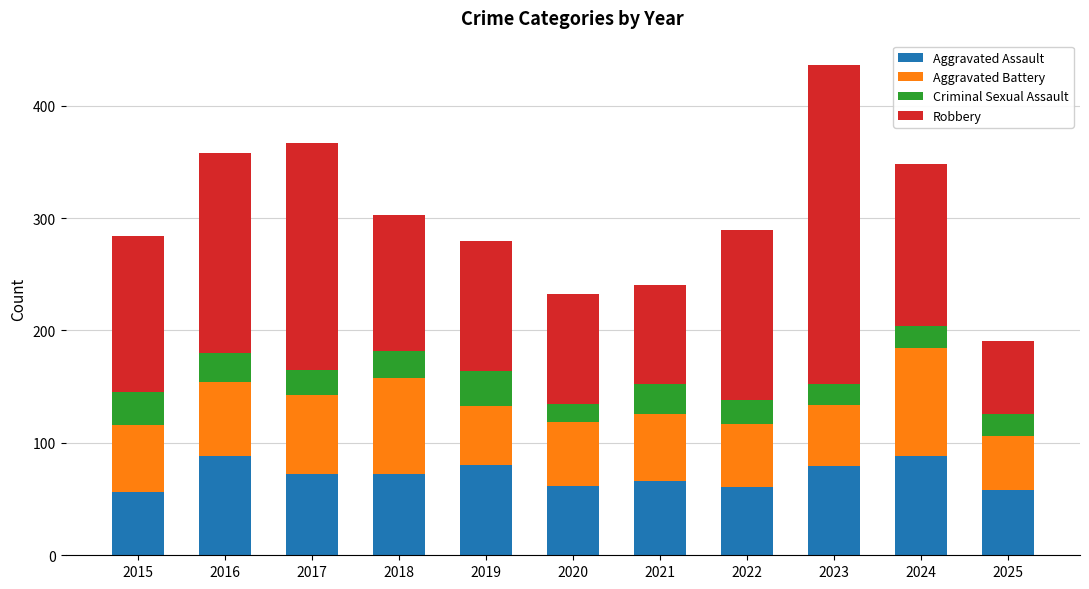

At which category is the sum across all series the highest?

2023